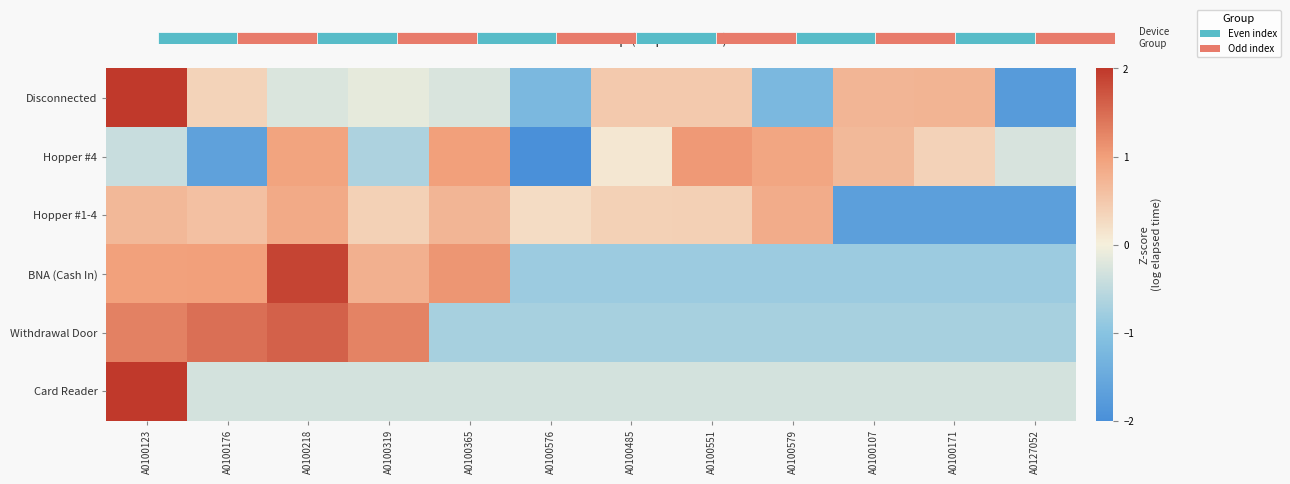

Rank the series by their maximum value, from lowest to highest.

Hopper #1-4, Hopper #4, Withdrawal Door, BNA (Cash In), Disconnected, Card Reader